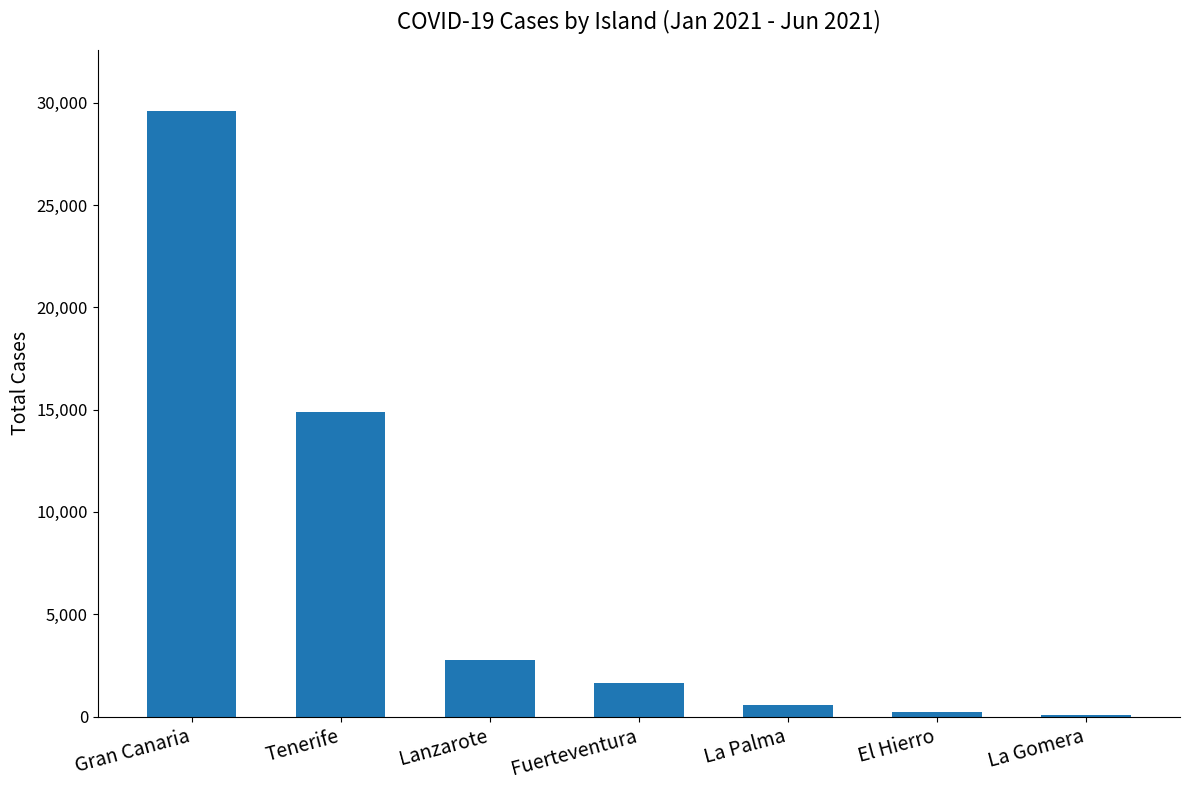

How many categories are shown in the chart?

7